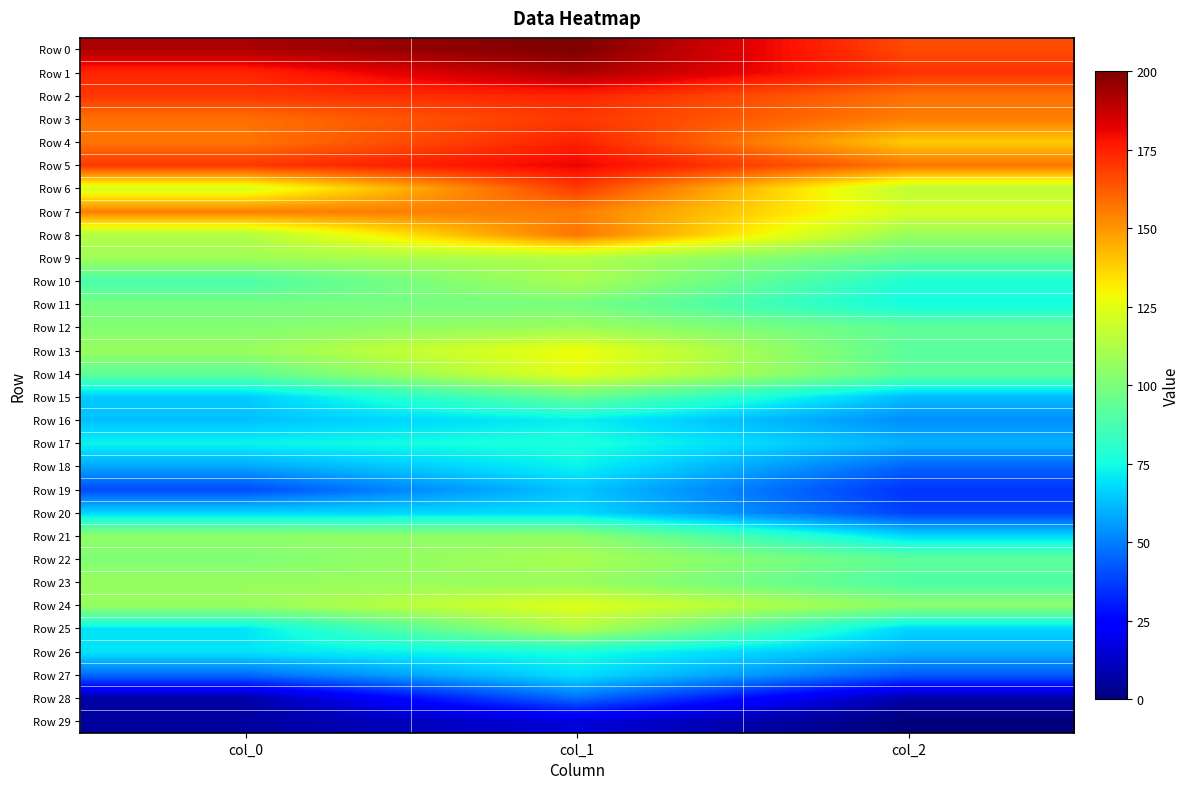

At col_0, list the series in order from largest to smallest.

Row 0, Row 1, Row 2, Row 5, Row 3, Row 4, Row 7, Row 6, Row 8, Row 9, Row 13, Row 23, Row 24, Row 21, Row 12, Row 22, Row 11, Row 14, Row 10, Row 17, Row 25, Row 26, Row 20, Row 15, Row 16, Row 18, Row 27, Row 19, Row 28, Row 29